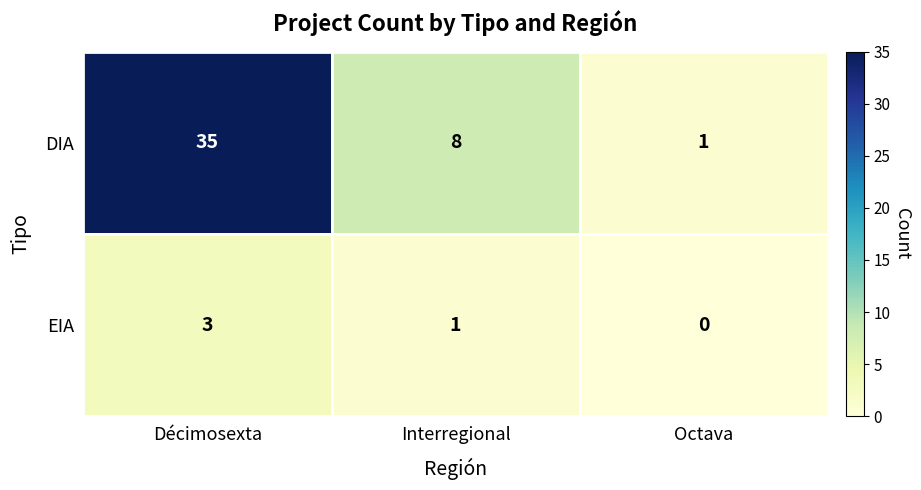

What is the difference between the EIA values at Octava and Décimosexta?

3